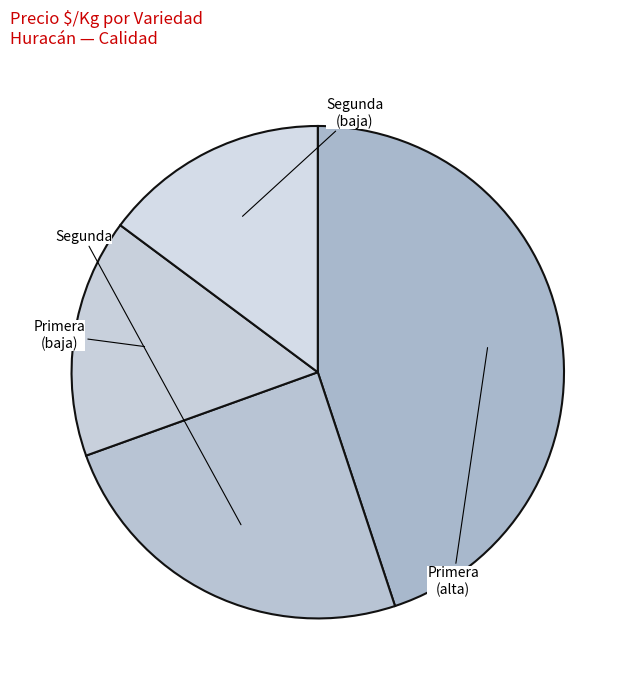

Count the number of slices in the pie.

4